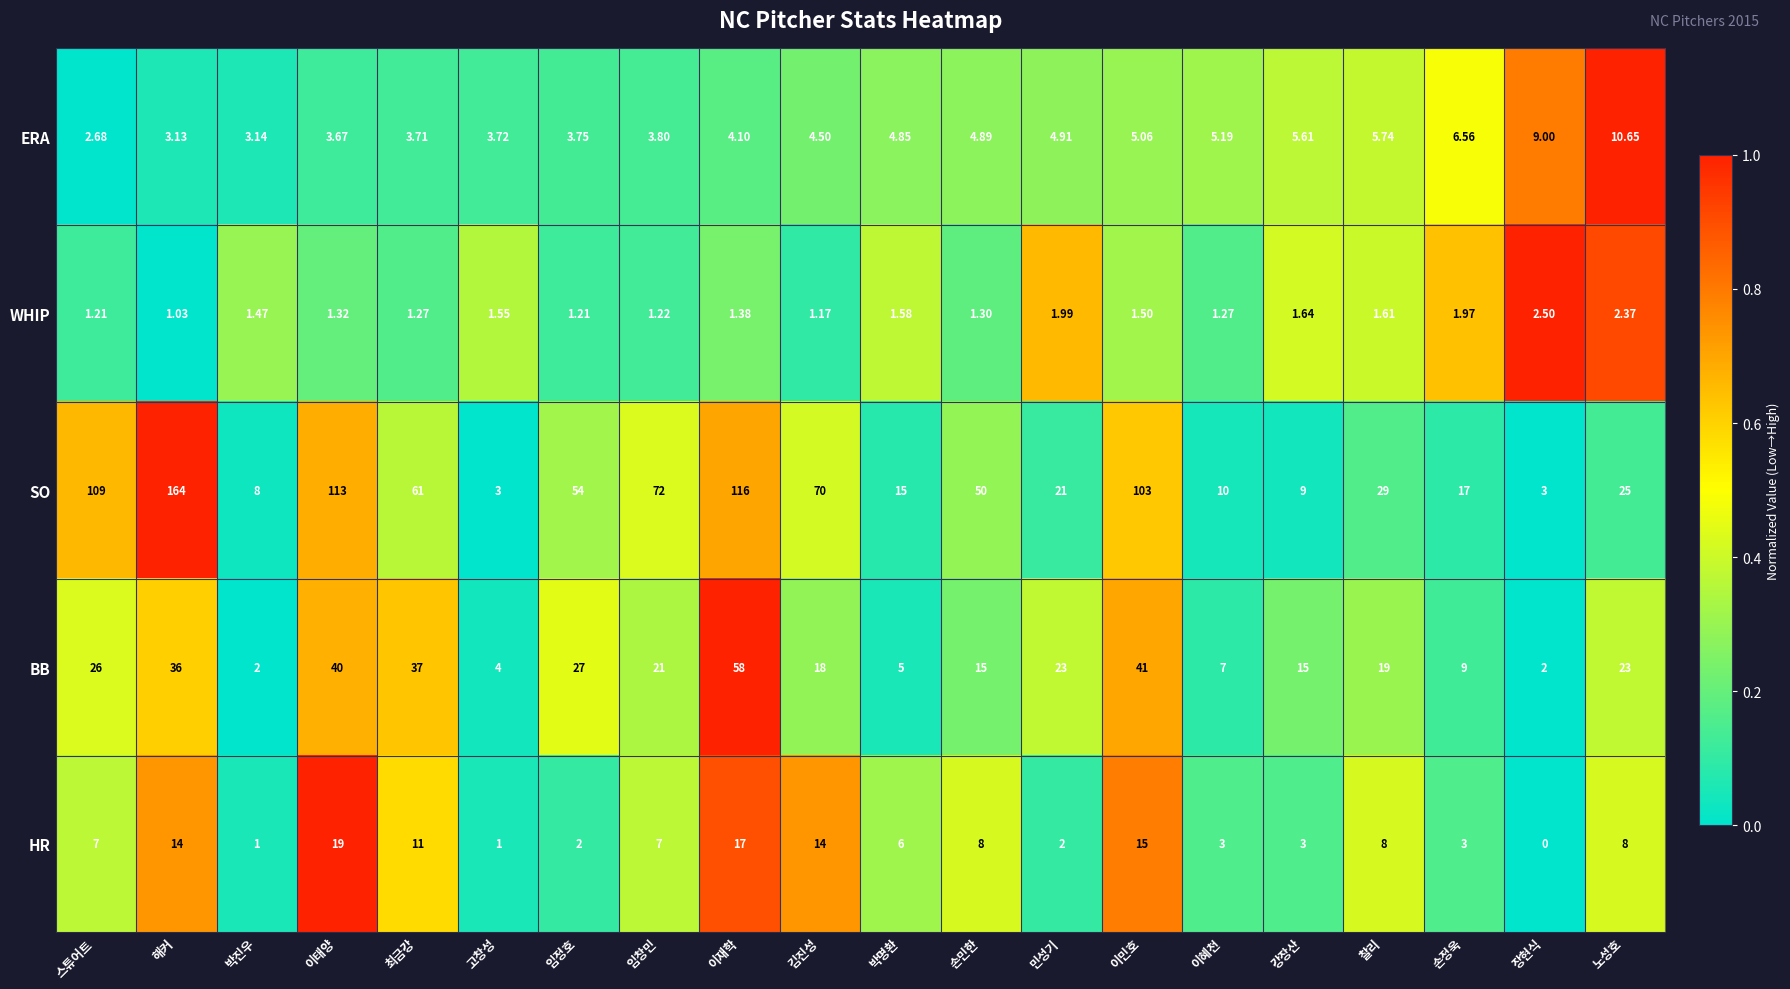

At which label does BB first exceed 21?

스튜어트